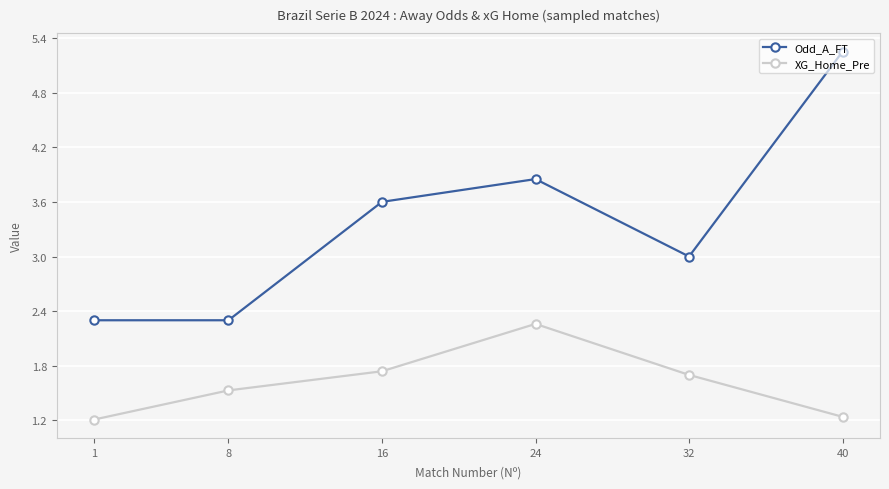

Where does the Odd_A_FT series first go above 3?

16